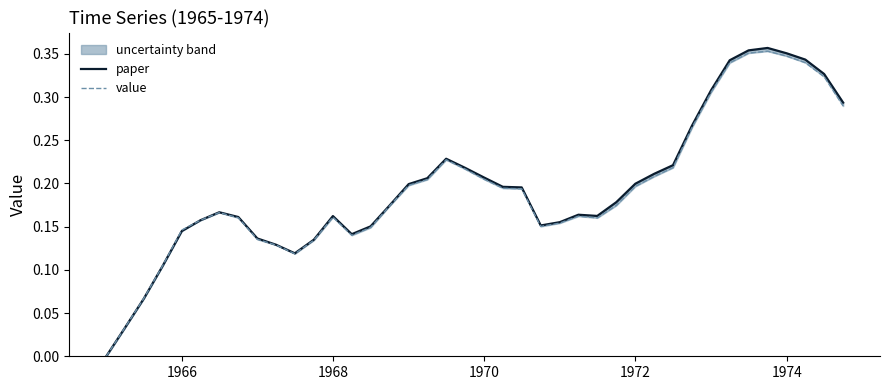

Is the value of value at 14 greater than the value of paper at 19?

No